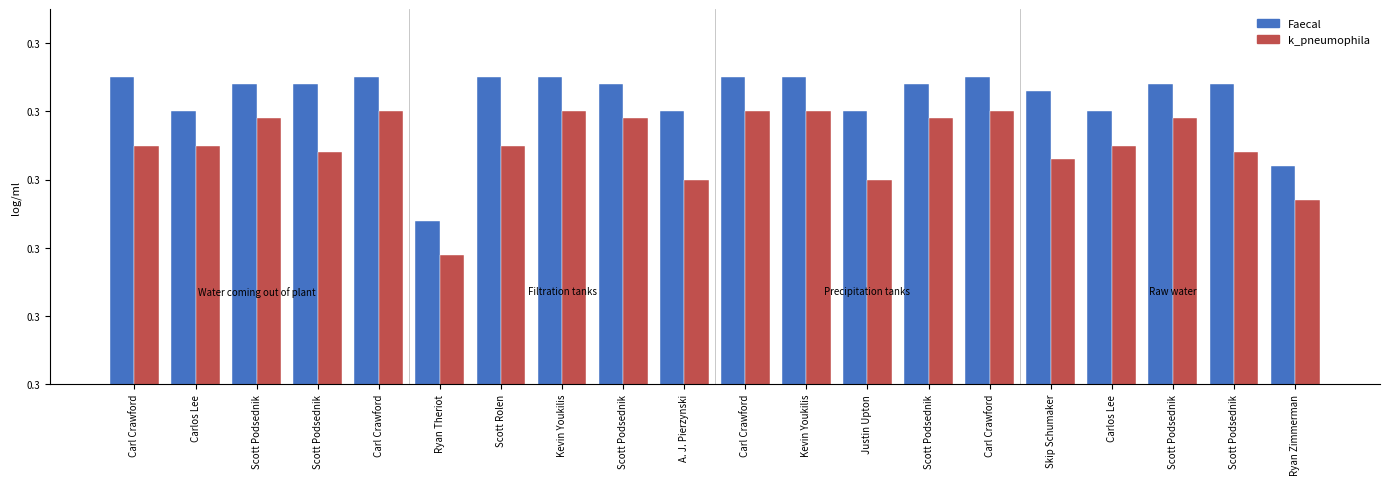

Are the bars horizontal?

No